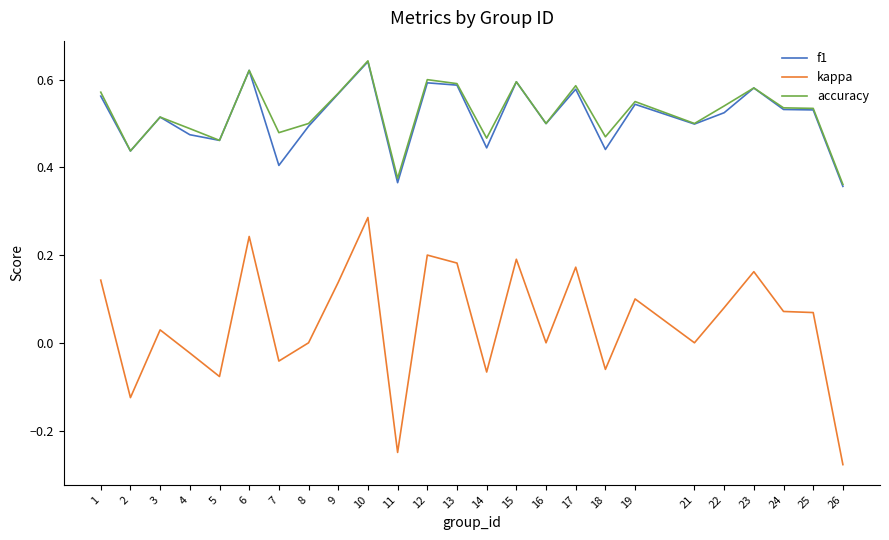

At which label does kappa first exceed 0?

1